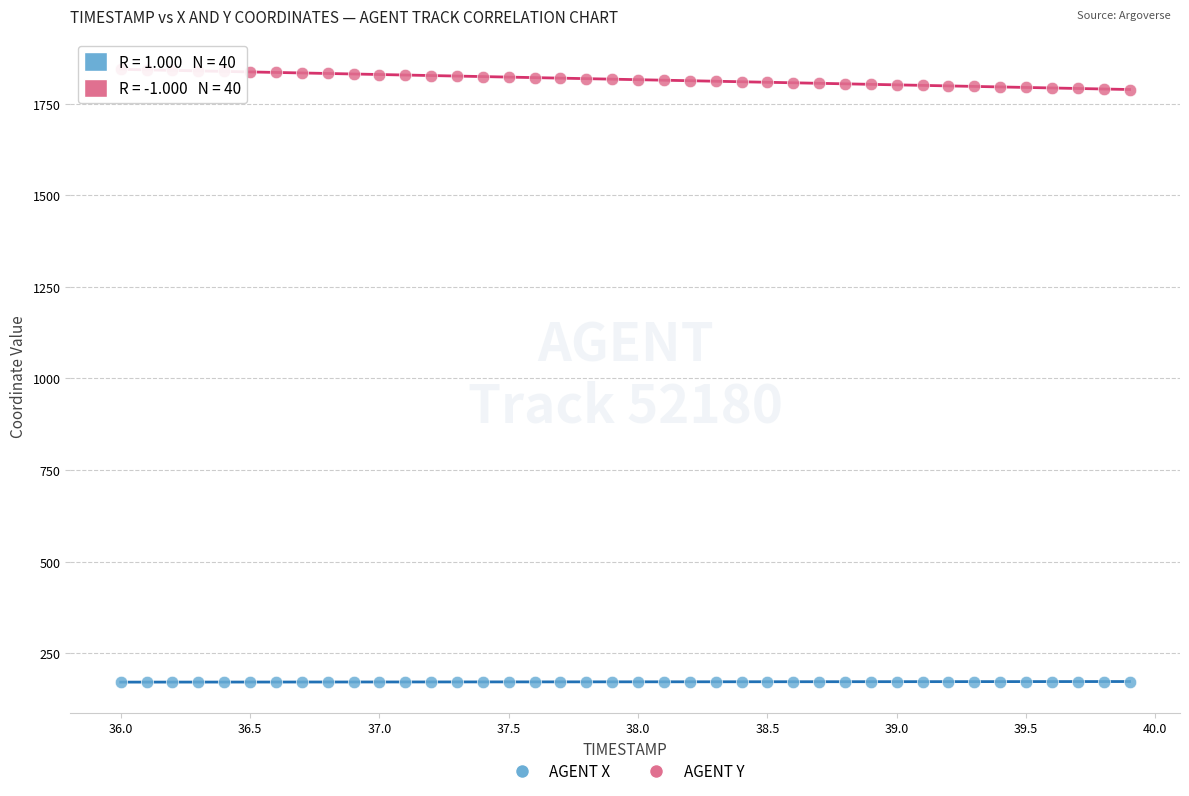

Which series has the widest spread of Y values?

AGENT Y